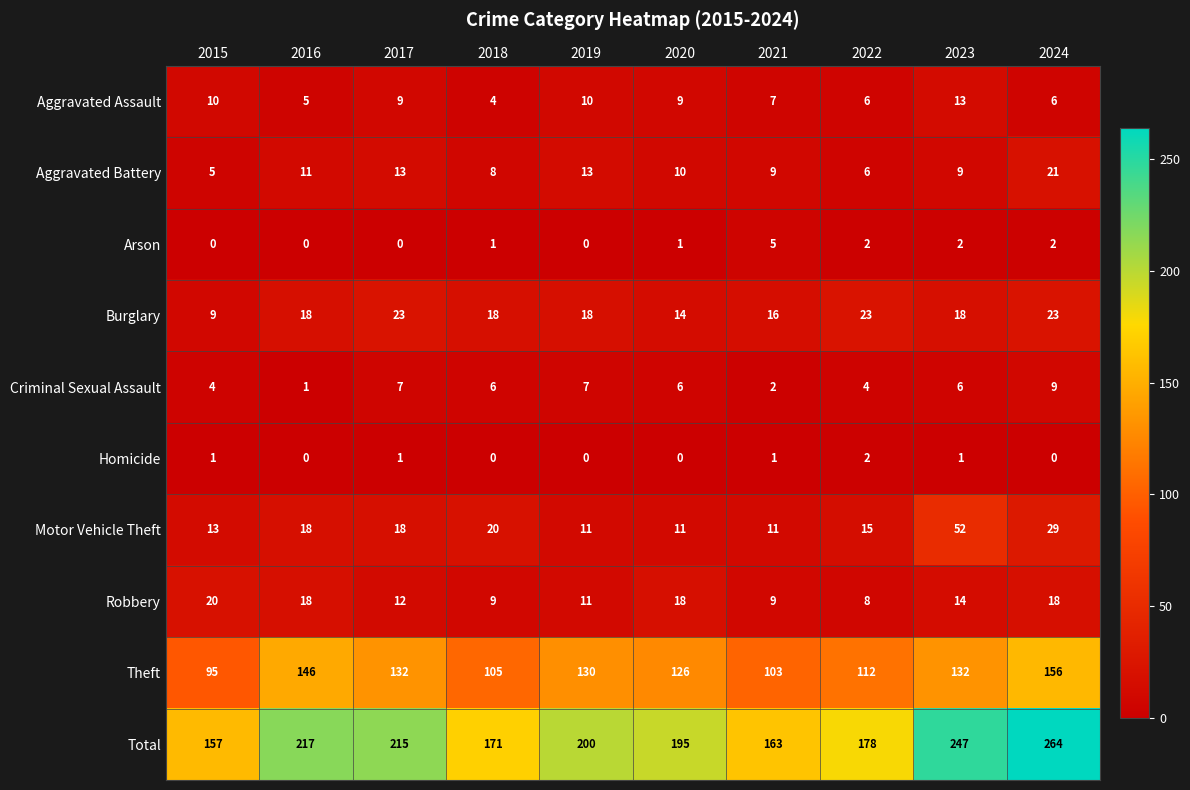

Is it true that Theft equals 132 at 2017?

True